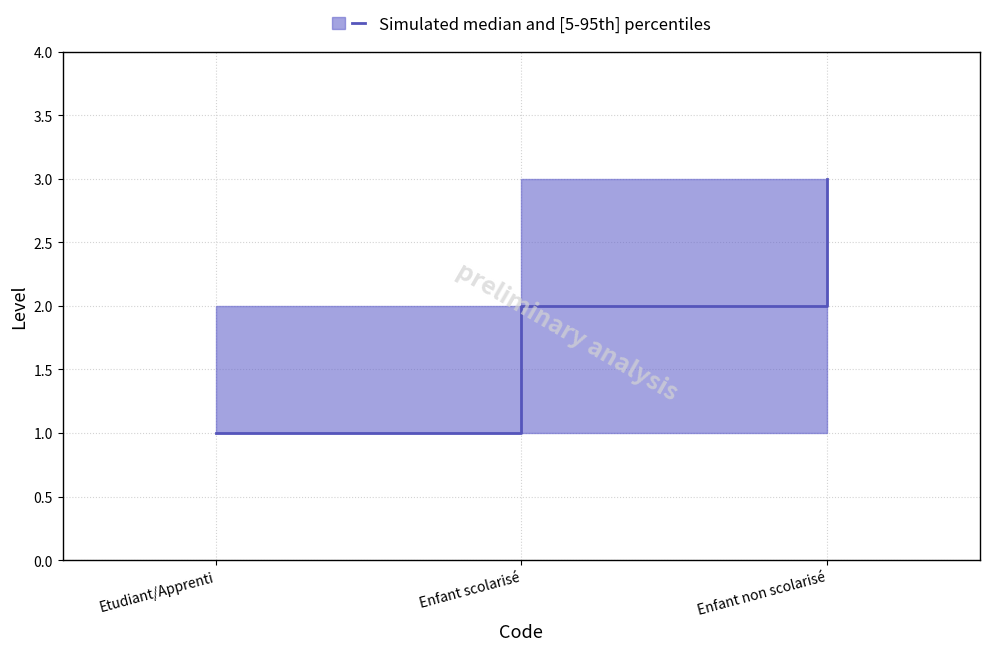

Reading left to right, what are all the values shown in this chart?

1	2	3